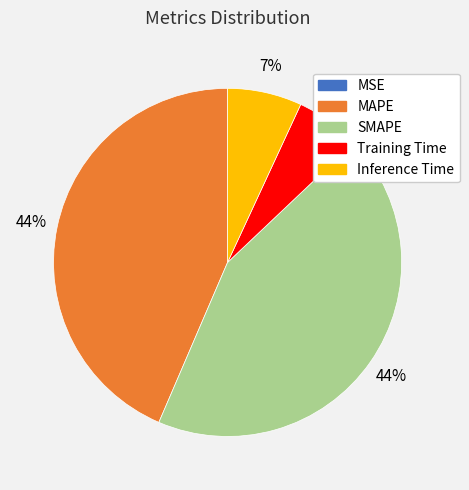

Is the sum of Inference Time and MAPE greater than half?

Yes